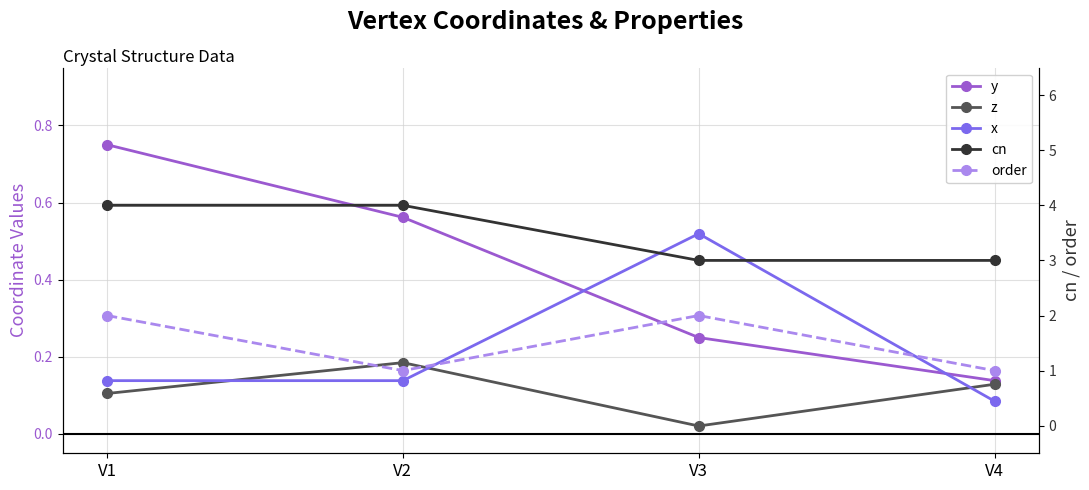

At how many categories does at least one series exceed 0?

4